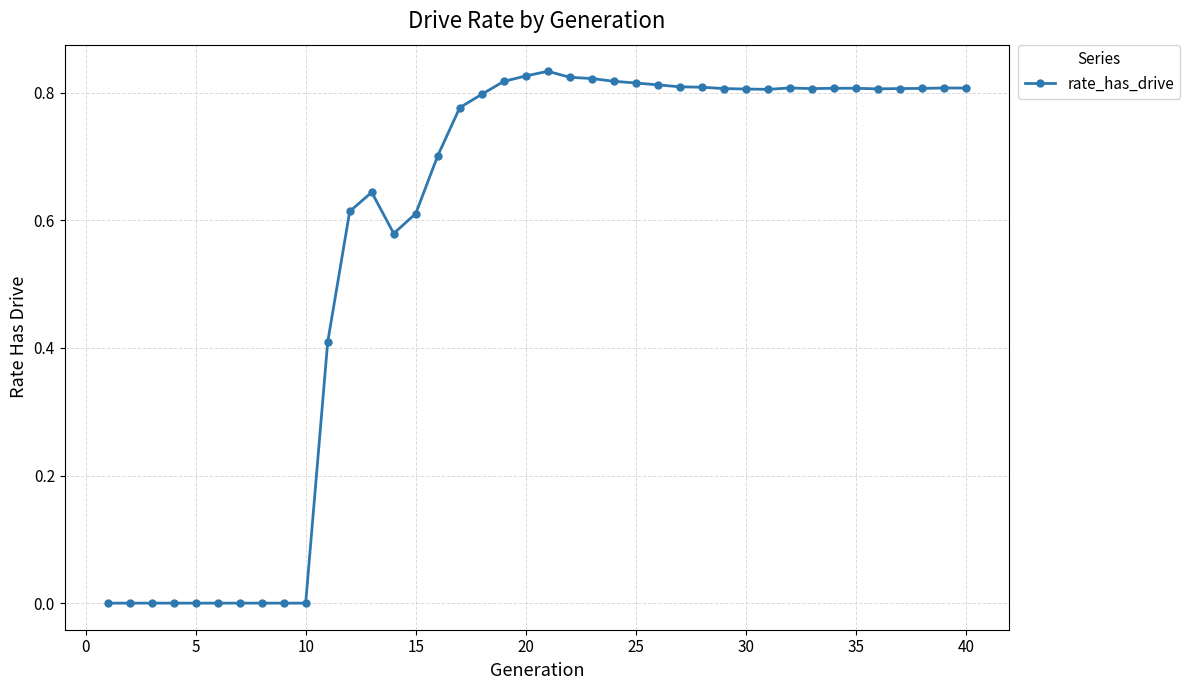

What is the sum of all values?

23.0